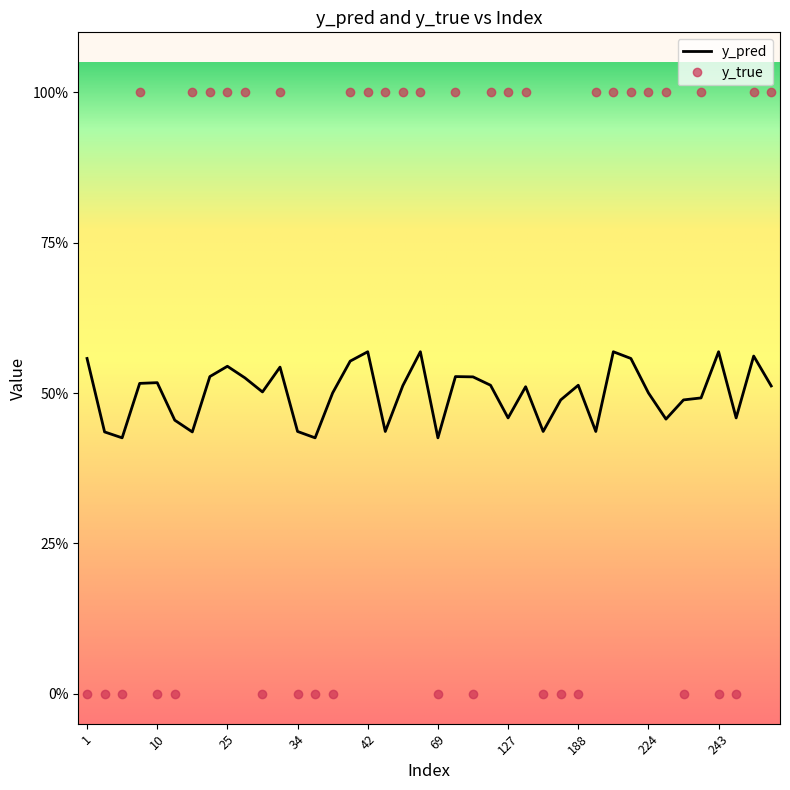

What is the difference between the maximum and minimum values in the y_true series?

1.0